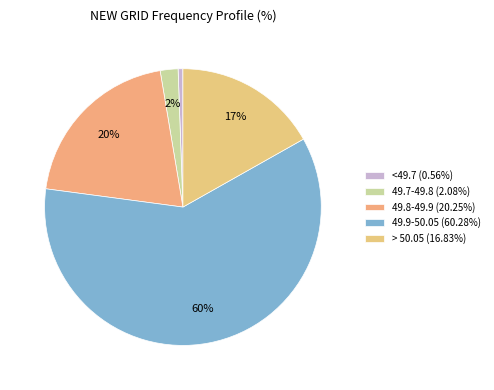

How many slices are in this pie chart?

5